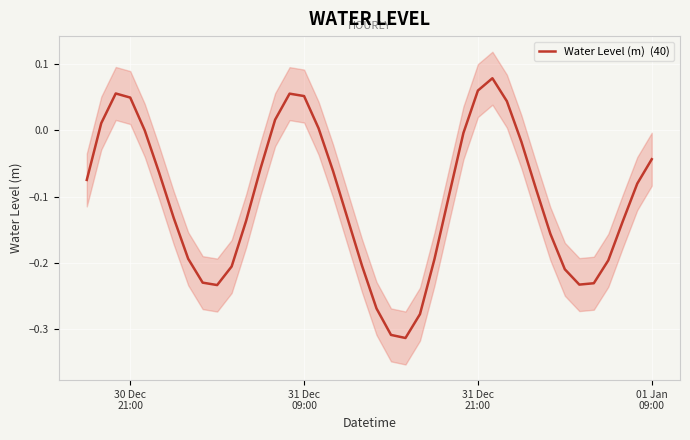

Reading left to right, transcribe all the data shown in this chart.

-0.1	0.0	0.1	0.0	0.0	-0.1	-0.1	-0.2	-0.2	-0.2	-0.2	-0.1	-0.1	0.0	0.1	0.1	0.0	-0.1	-0.1	-0.2	-0.3	-0.3	-0.3	-0.3	-0.2	-0.1	-0.0	0.1	0.1	0.0	-0.0	-0.1	-0.2	-0.2	-0.2	-0.2	-0.2	-0.1	-0.1	-0.0